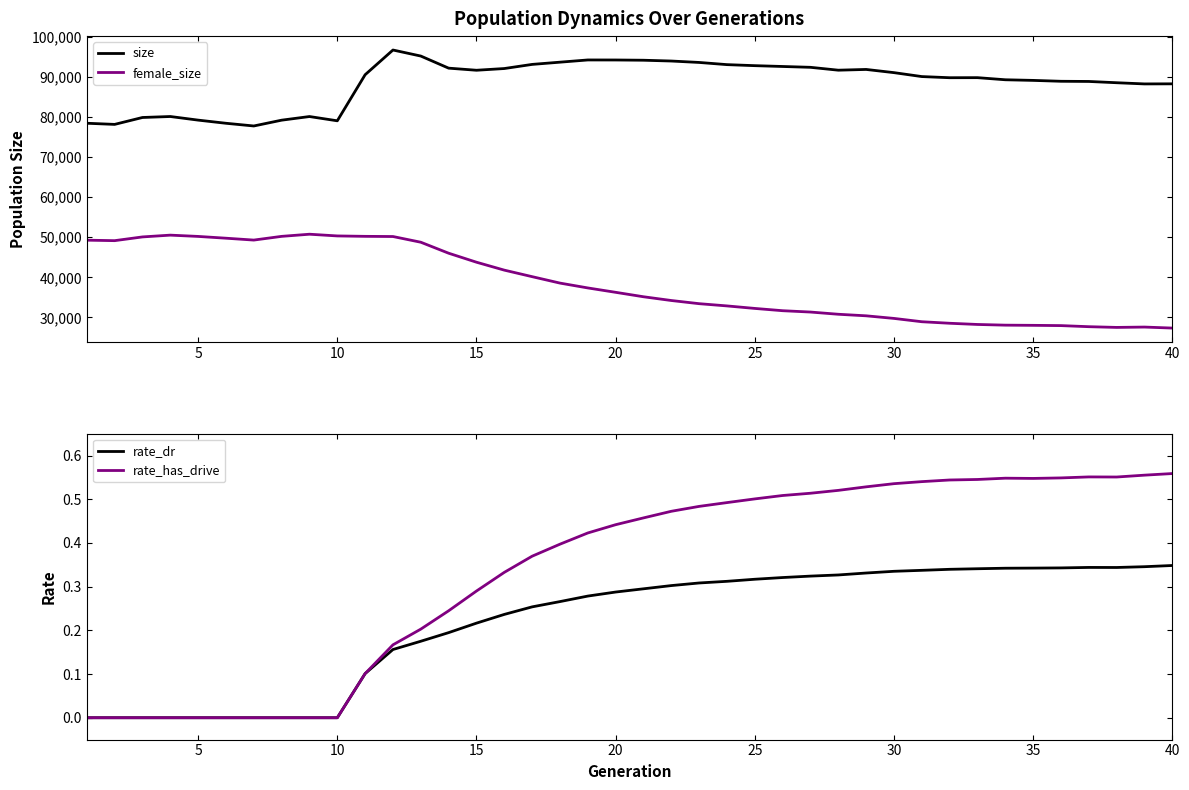

True or false: size and female_size cross at least once.

False